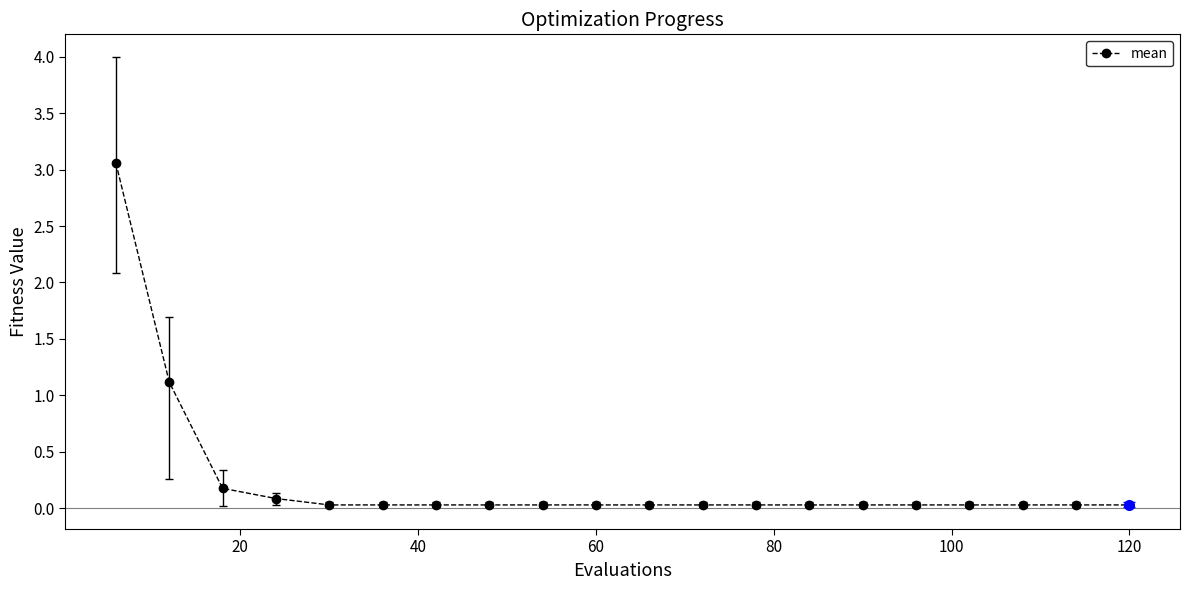

What is the greatest value displayed?

3.1